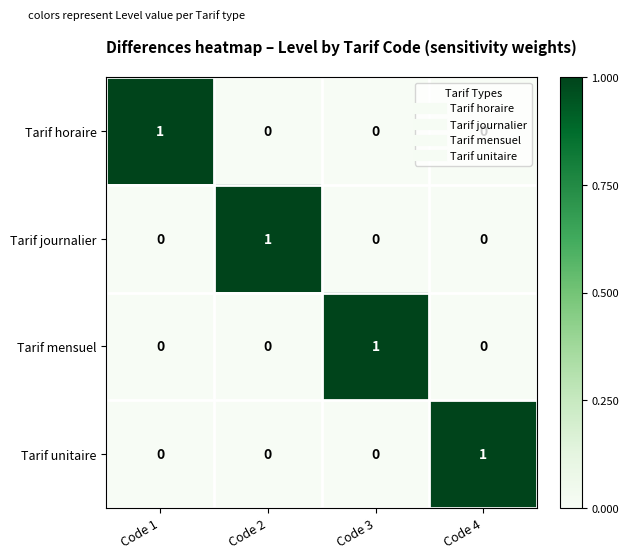

At how many categories does at least one series exceed 0?

4